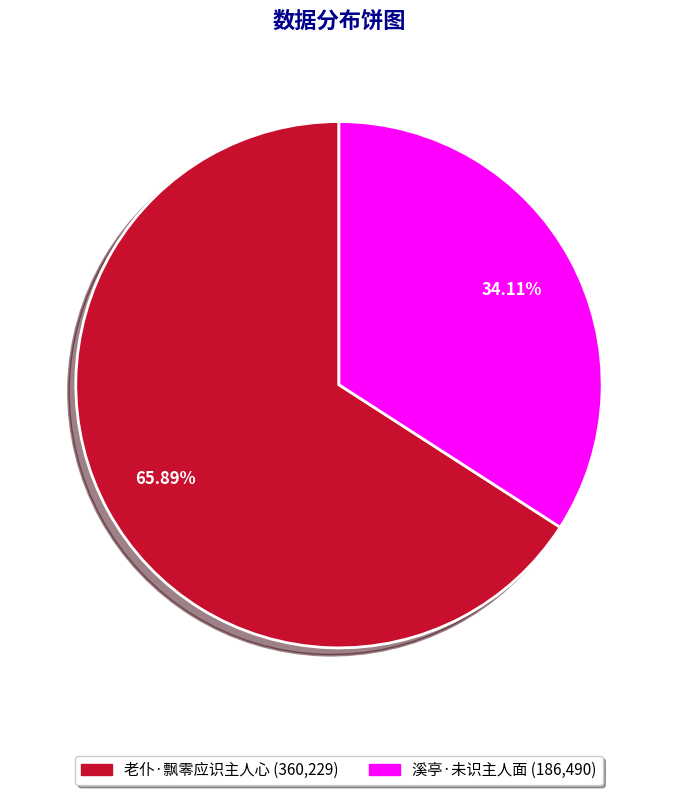

To the nearest percent, what is the combined percentage of 老仆·飘零应识主人心 and 溪亭·未识主人面?

100%